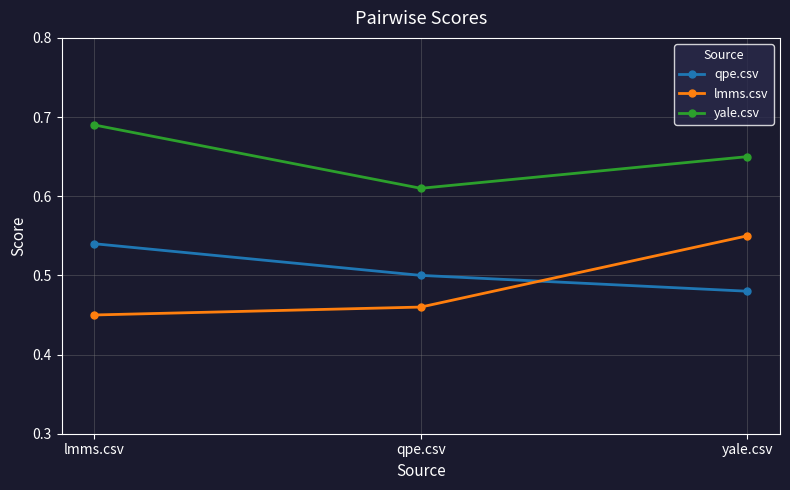

What is the sum of the lmms.csv values at qpe.csv and yale.csv?

1.0